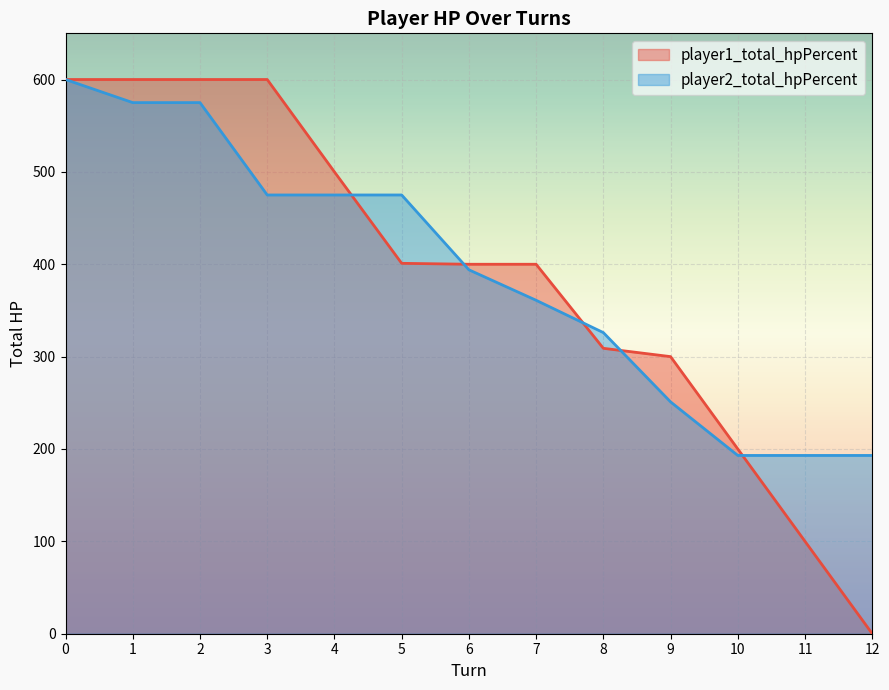

Where do player1_total_hpPercent and player2_total_hpPercent first cross each other?

4 and 5